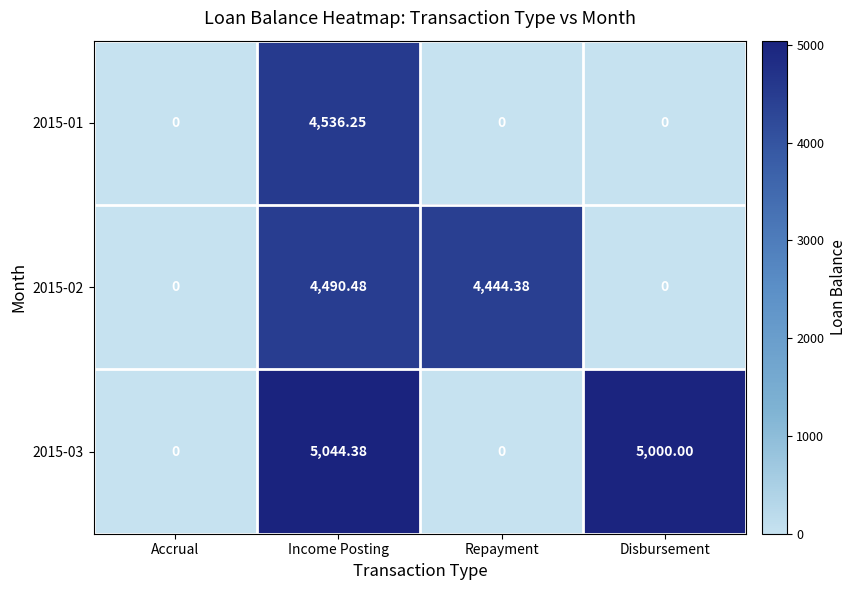

Is the value of 2015-01 at Disbursement greater than the value of 2015-03 at Income Posting?

No